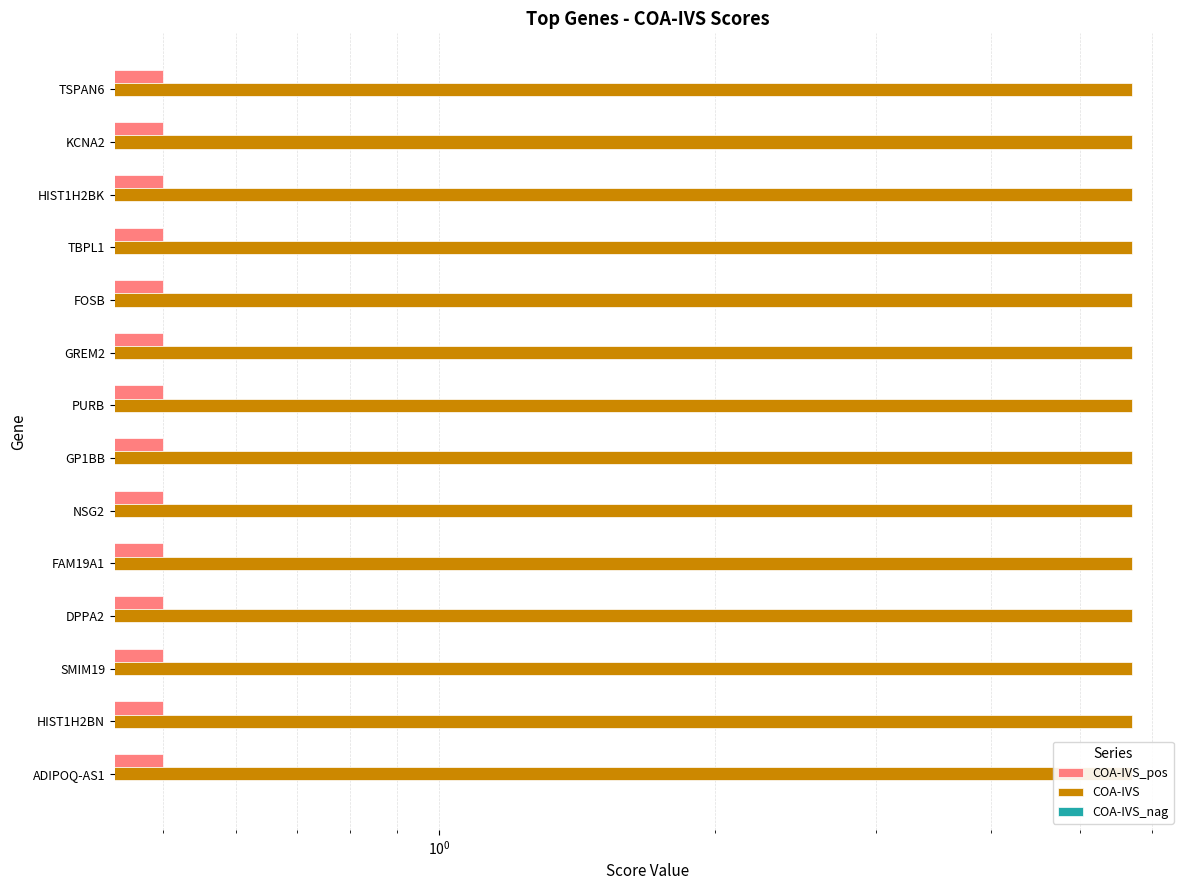

Are the bars horizontal?

Yes